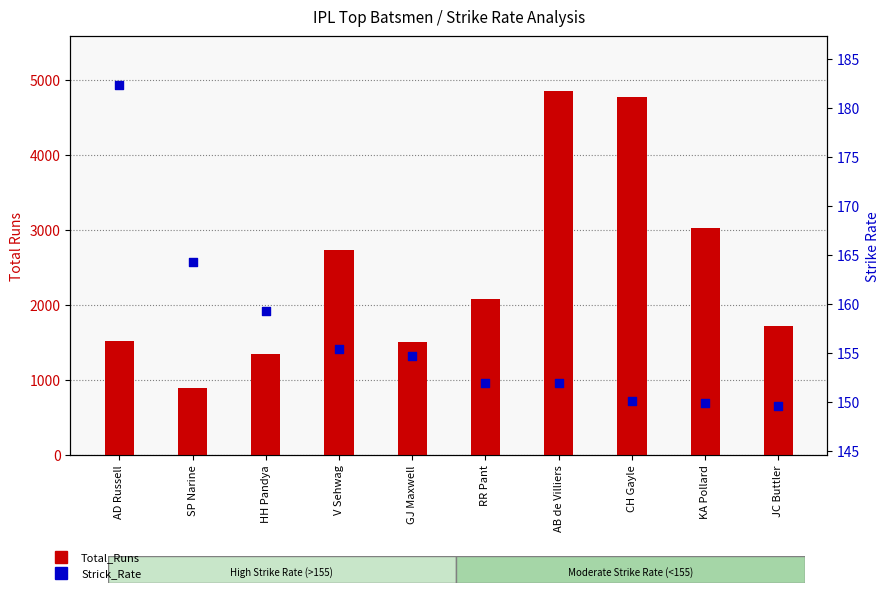

Which series has the largest total across all categories?

Total_Runs